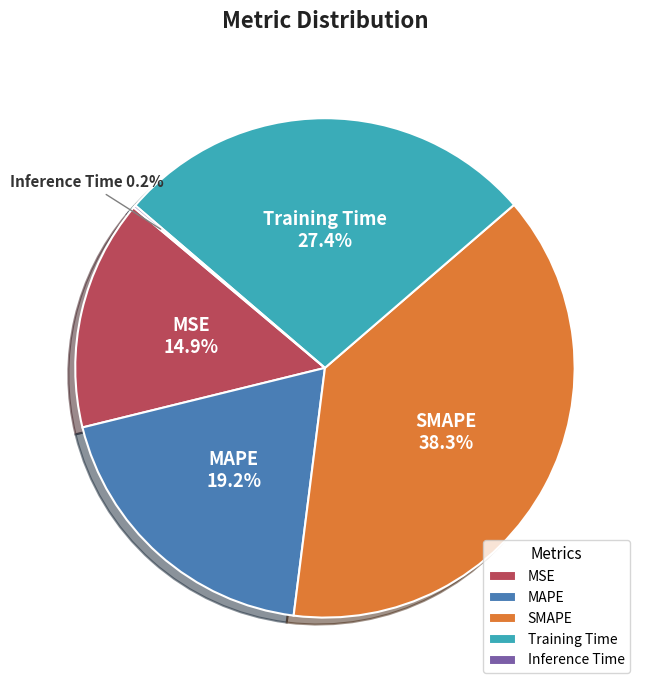

Is MSE the majority of the pie?

No